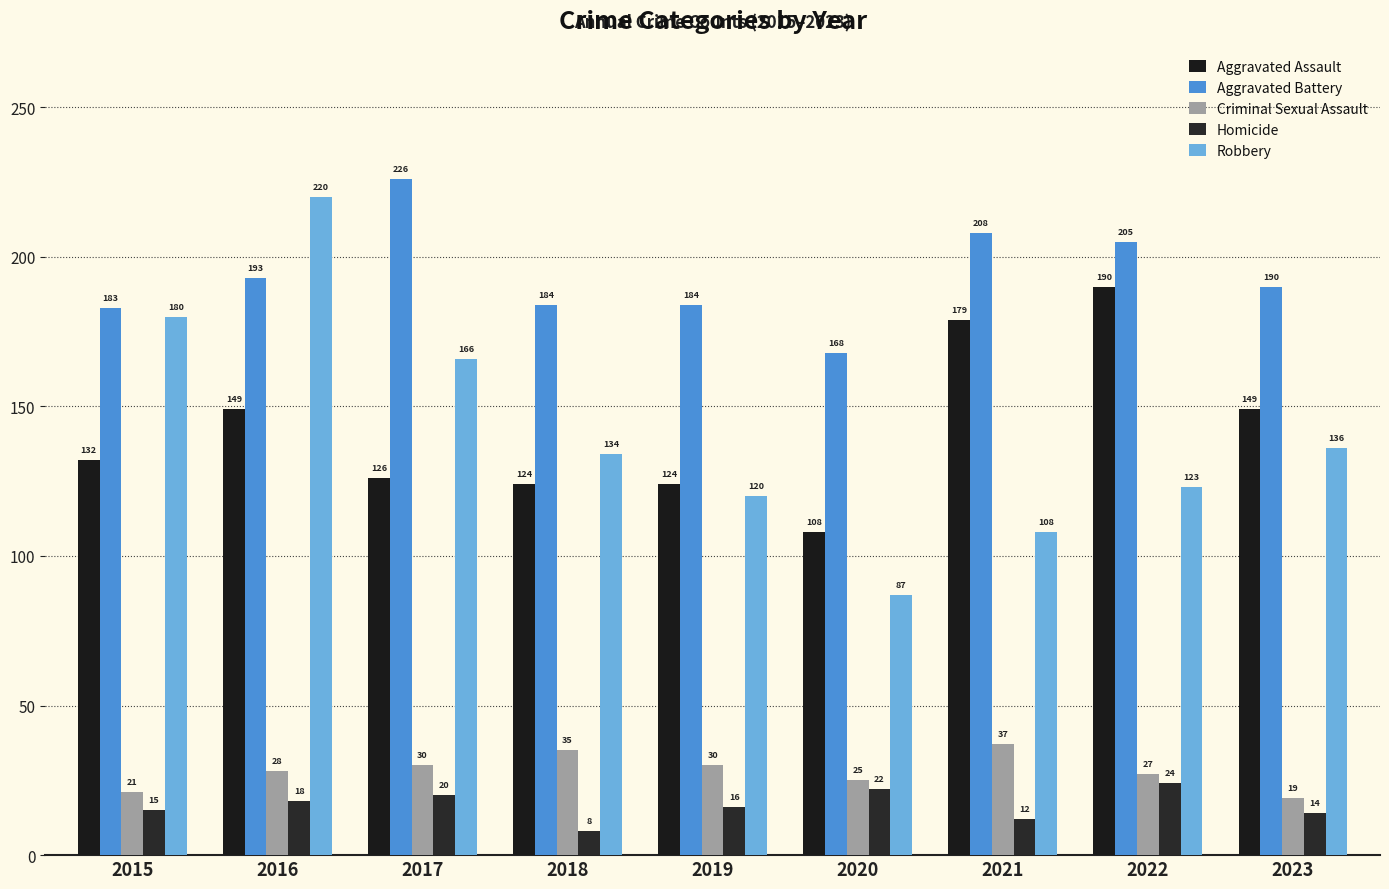

What is the difference between the second highest and second lowest values in the Criminal Sexual Assault series?

14